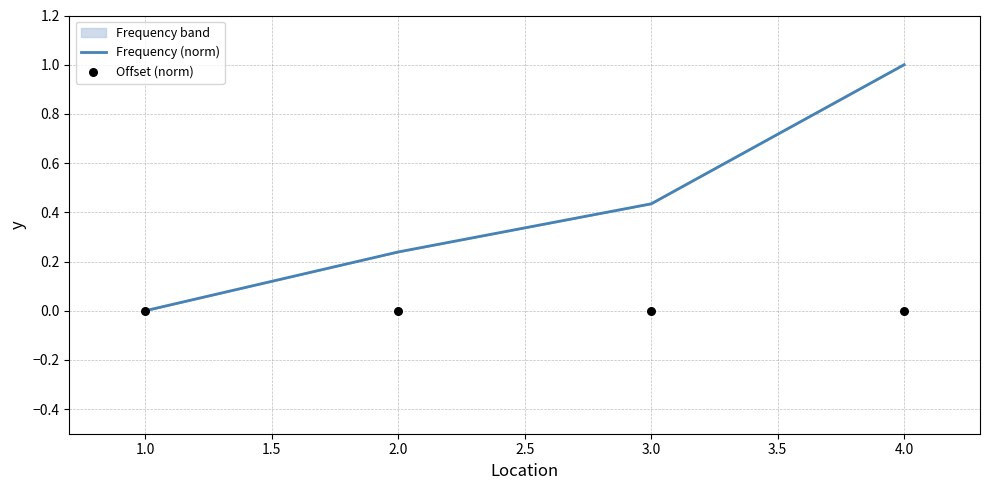

Which series has the largest Y range (max minus min)?

Frequency (norm)